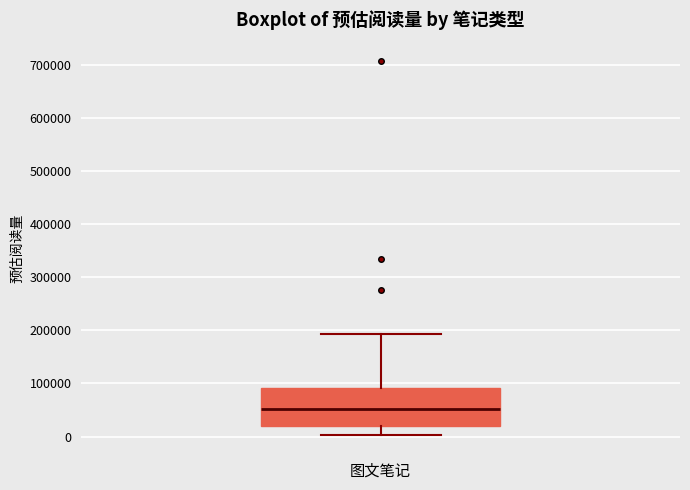

Transcribe this box plot: give where the median line is, the range the box spans, and where the two whiskers end, as read against the y-axis. The values are not printed on the chart, so give them approximately, as read against the axis.

median 50000, box 20000 to 90000, whiskers 0 to 190000